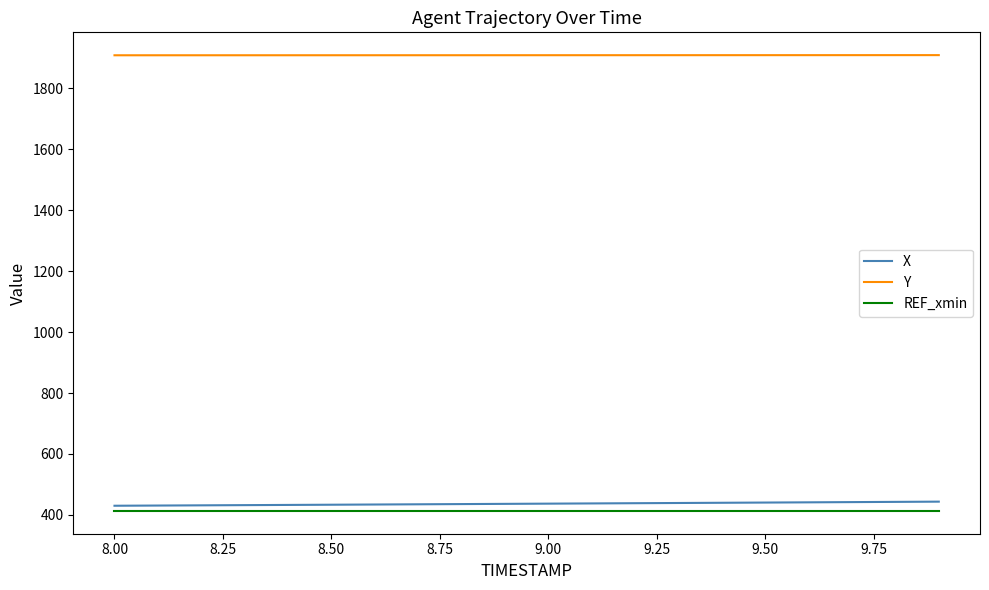

True or false: X and REF_xmin intersect in this chart.

False